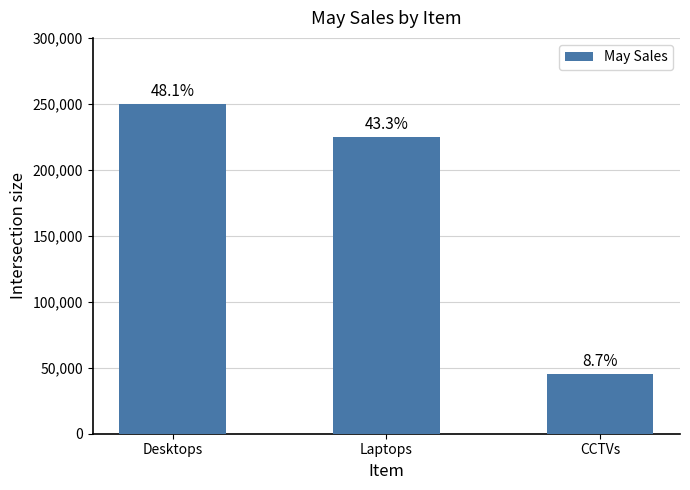

Does the chart contain any negative values?

No